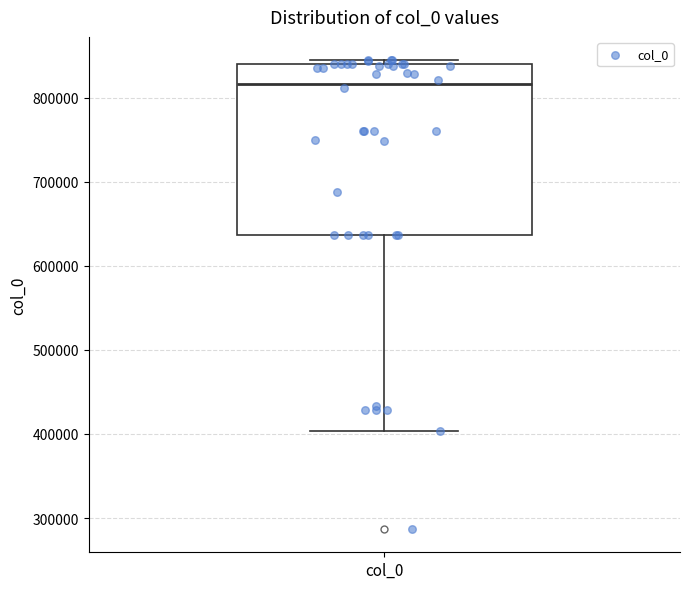

Where is the lower edge of the box for col_0 on the y-axis? The values are not printed on the chart, so give them approximately, as read against the axis.

640000